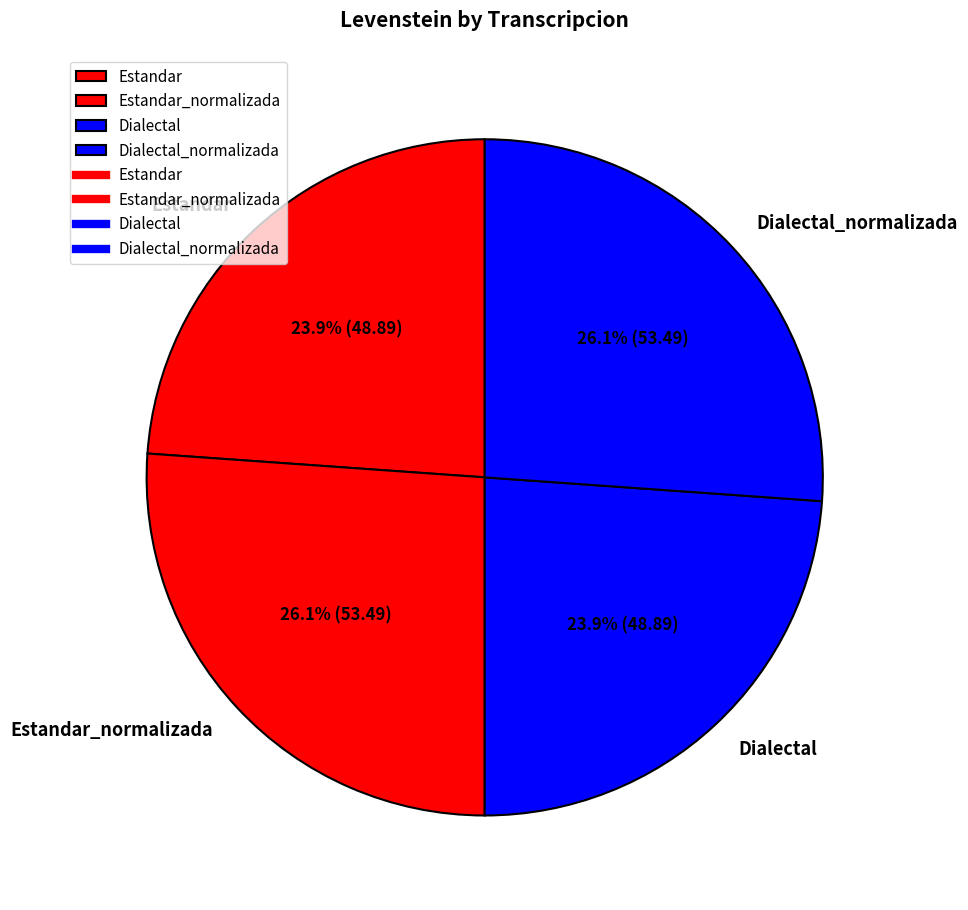

To the nearest percent, what percentage of the pie is Dialectal?

24%